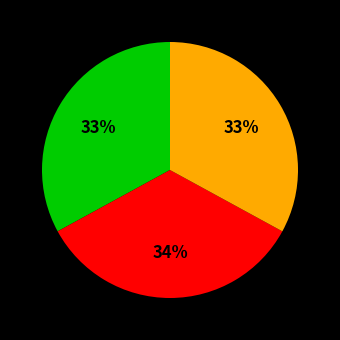

To the nearest percent, what is the average slice percentage?

33%